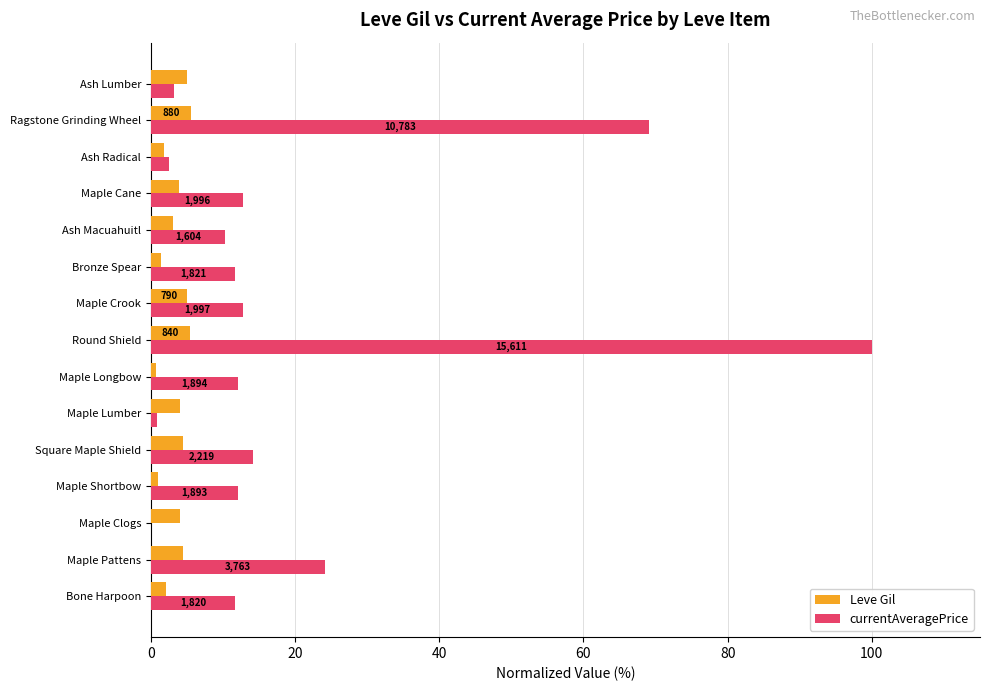

At which category is the sum across all series the highest?

Round Shield